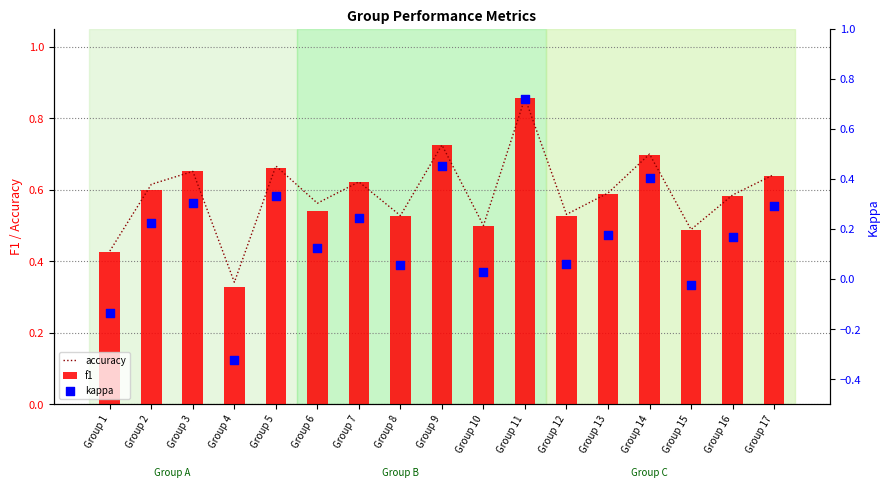

Which series contains the highest Y value?

accuracy